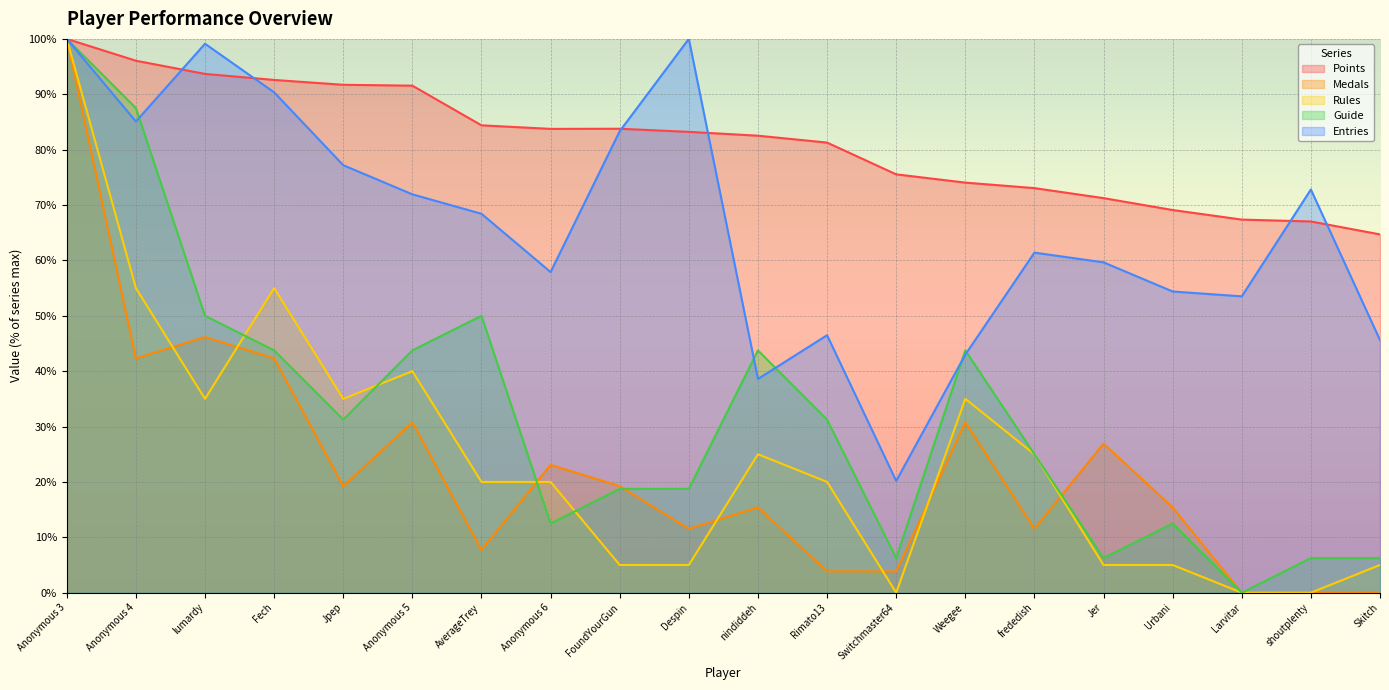

What is the average value of the Entries series?

66.4